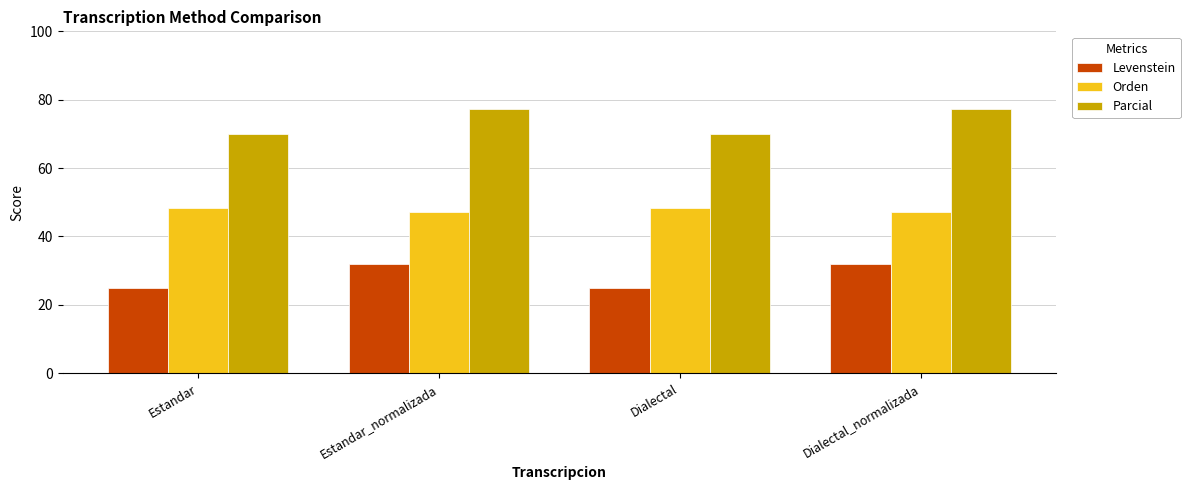

Are the bars horizontal?

No